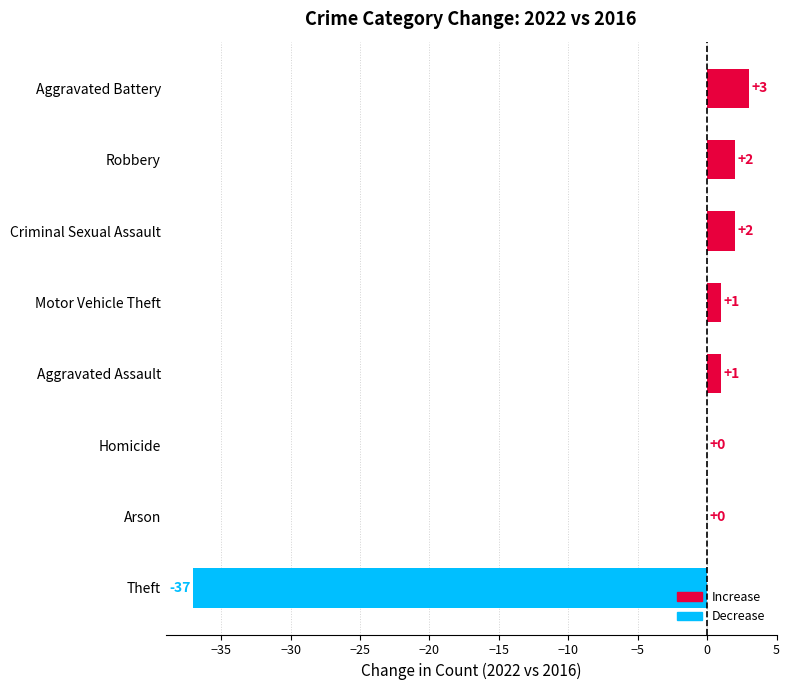

What is the change in value from Arson to Aggravated Assault?

+1